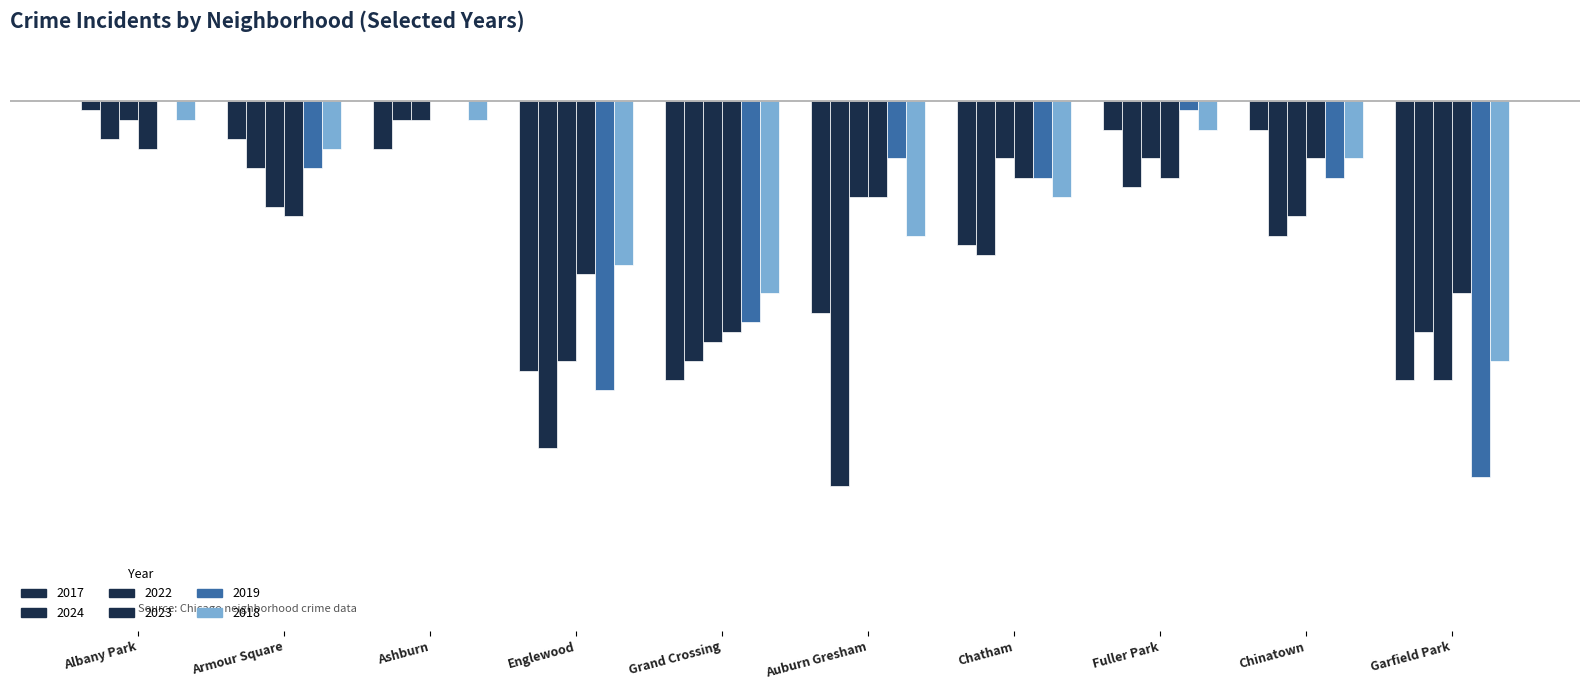

How many groups of bars are there?

10